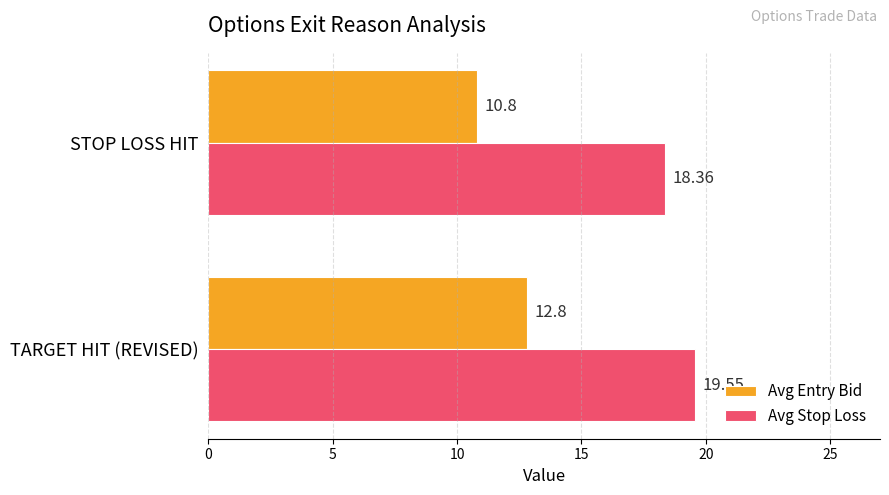

Is the value of Avg Entry Bid at STOP LOSS HIT greater than the value of Avg Stop Loss at STOP LOSS HIT?

No